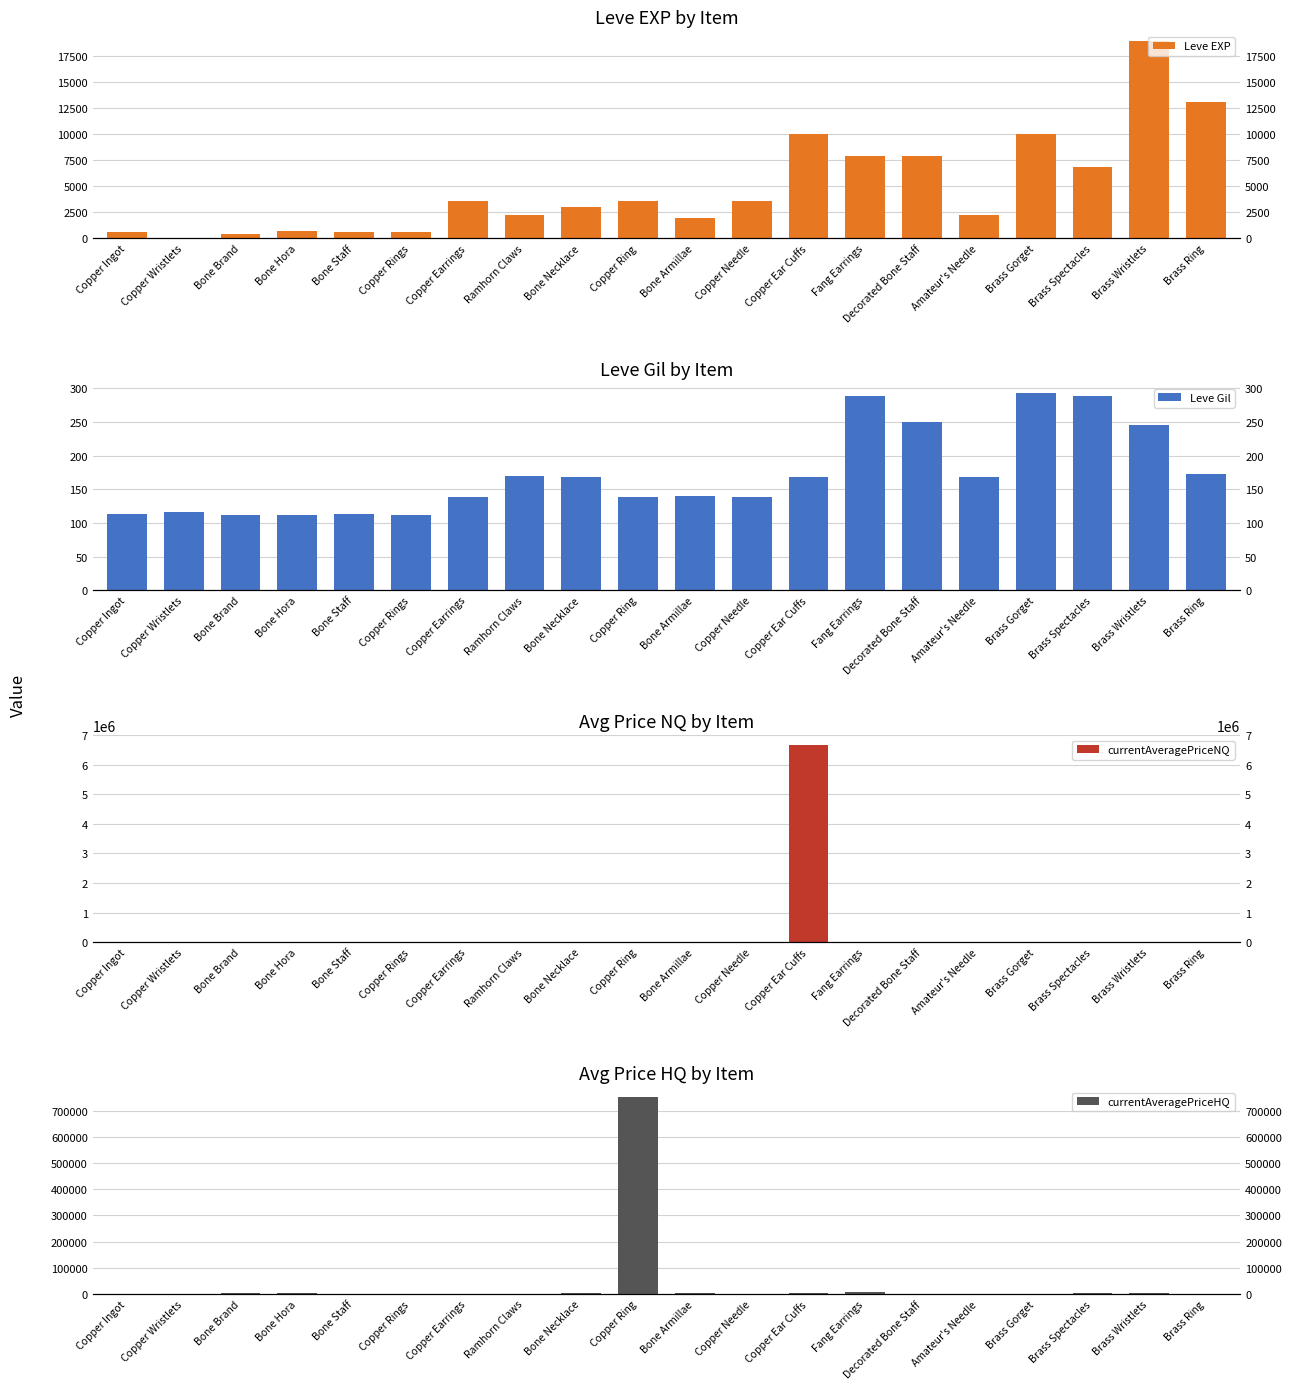

How many bars are there in each group?

4